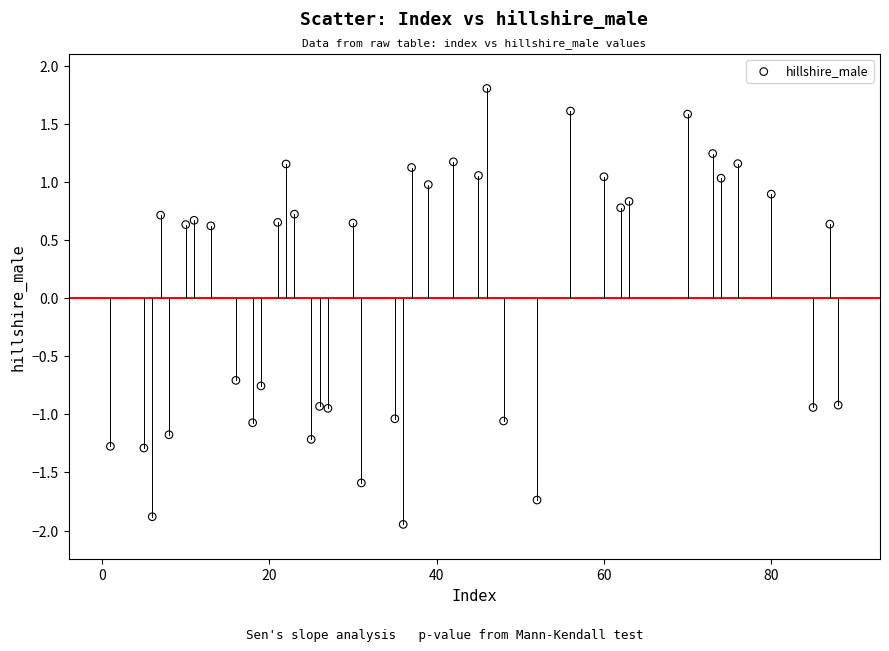

What is the range of Y values (max minus min)?

3.8